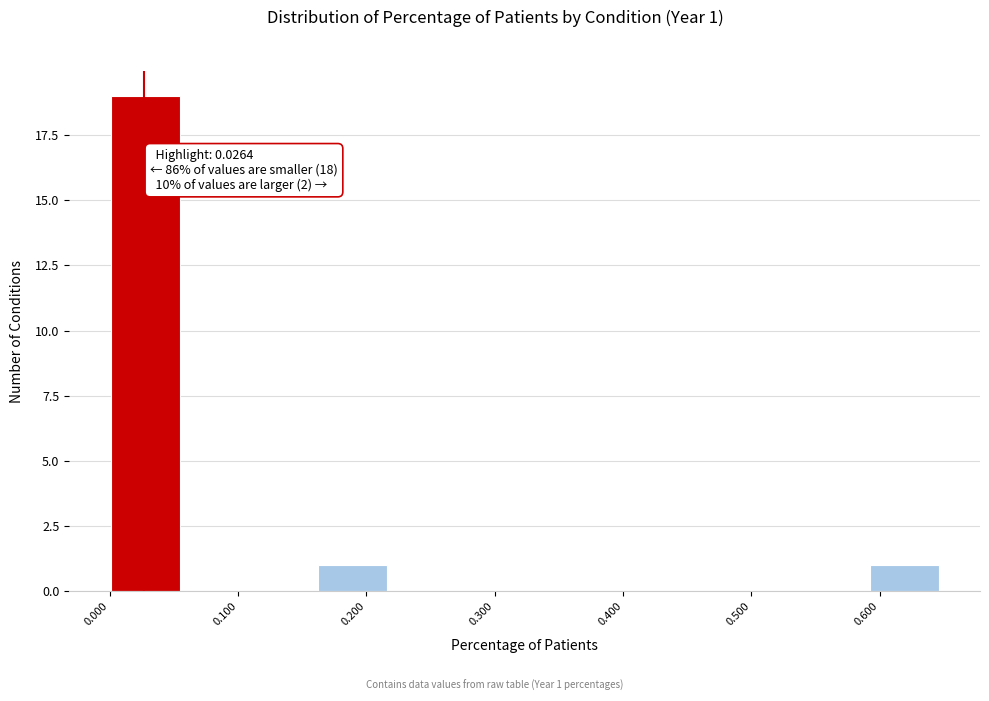

Over which range of the x-axis is the bar tallest?

0.00 to 0.05